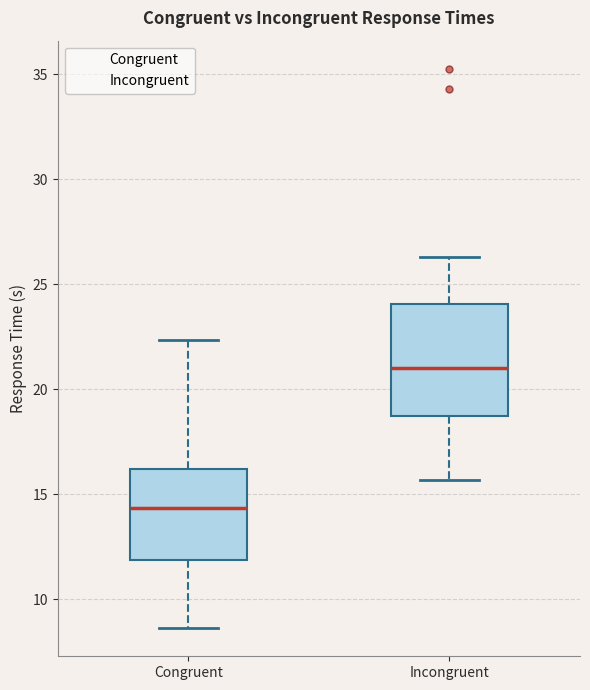

Reading left to right, read every box against the y-axis: the position of its median line, the range the box covers, and the ends of its whiskers. The values are not printed on the chart, so give them approximately, as read against the axis.

Congruent: median 14.5, box 12.0 to 16.0, whiskers 8.5 to 22.5
Incongruent: median 21.0, box 18.5 to 24.0, whiskers 15.5 to 26.5